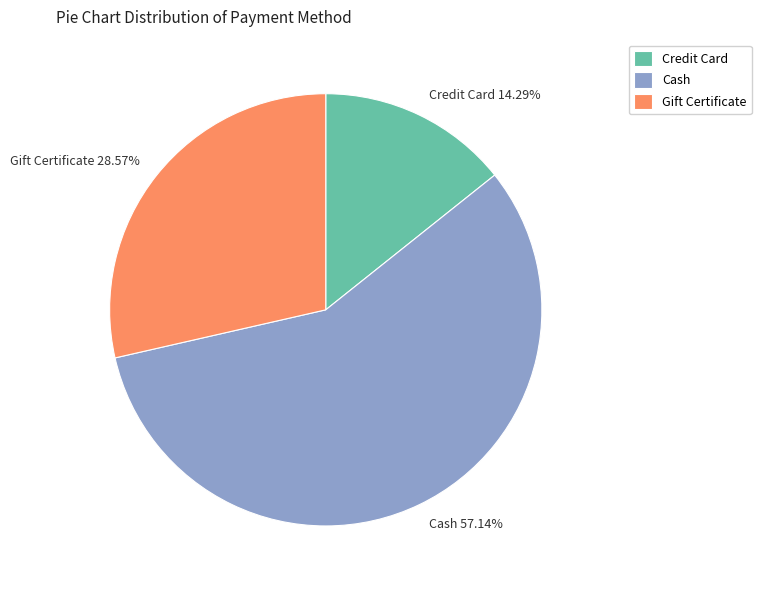

Is the sum of Credit Card and Cash greater than half?

Yes